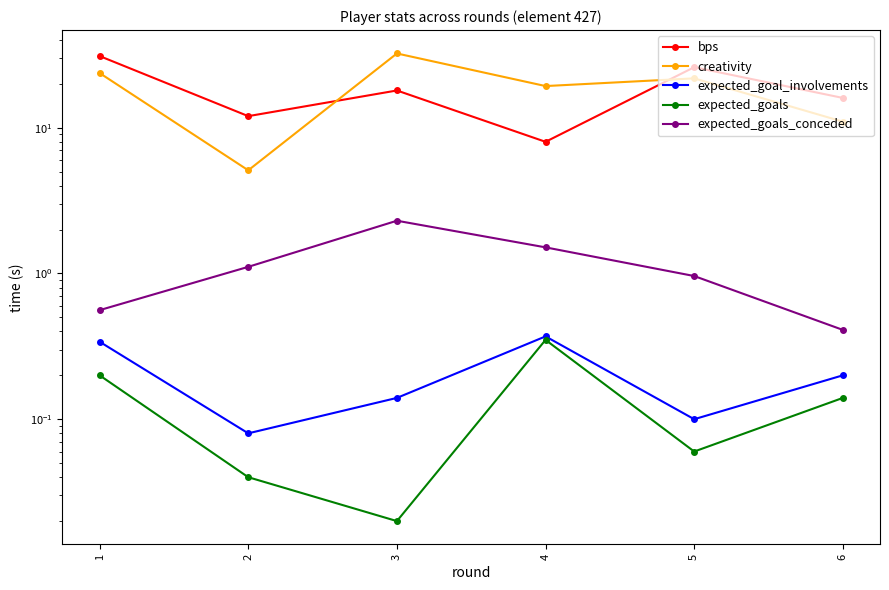

Reading right to left, transcribe all the data shown in this chart.

bps: 6=16.0	5=26.0	4=8.0	3=18.0	2=12.0	1=31.0
creativity: 6=11.0	5=21.8	4=19.3	3=32.3	2=5.1	1=23.7
expected_goal_involvements: 6=0.2	5=0.1	4=0.4	3=0.1	2=0.1	1=0.3
expected_goals: 6=0.1	5=0.1	4=0.3	3=0.0	2=0.0	1=0.2
expected_goals_conceded: 6=0.4	5=1.0	4=1.5	3=2.3	2=1.1	1=0.6